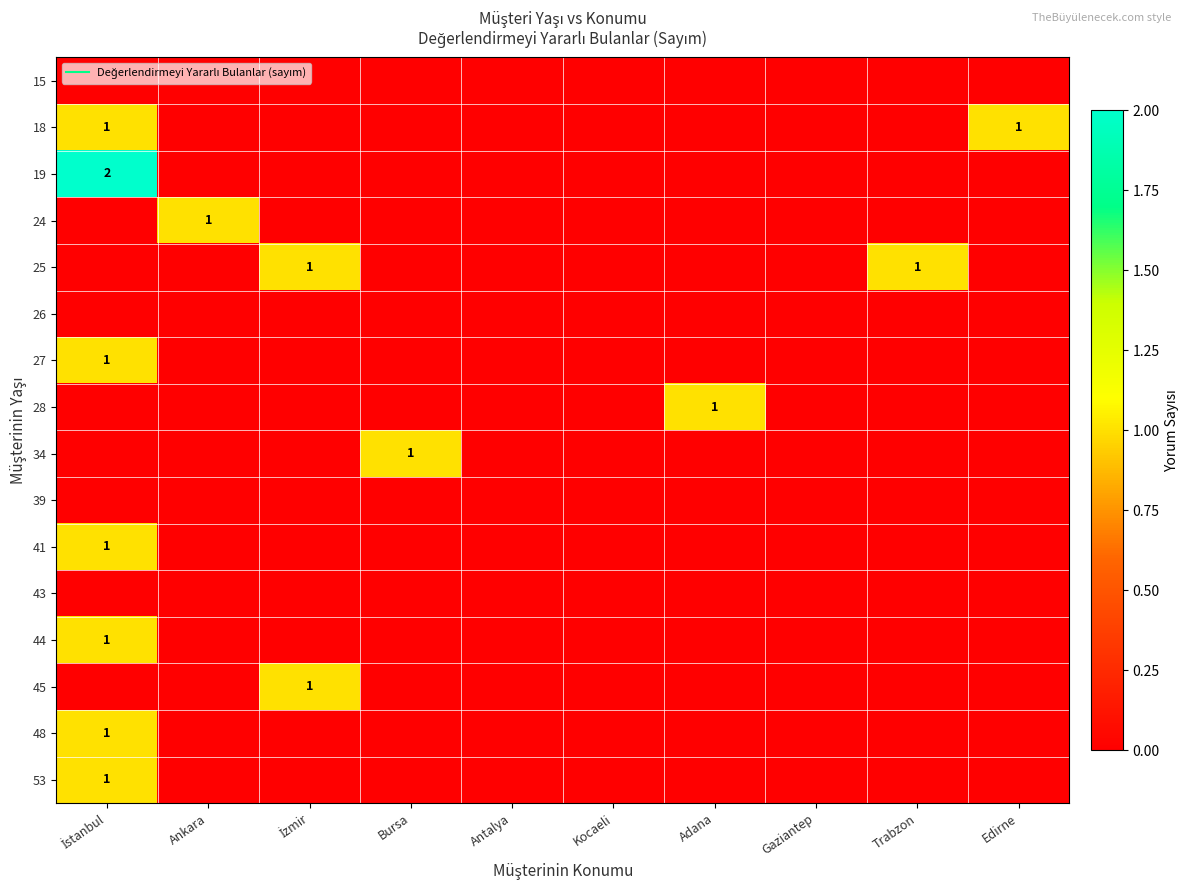

The 18 series shows 0 at Gaziantep. True or false?

True